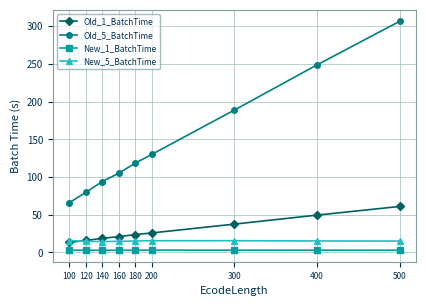

At how many categories does at least one series exceed 5?

9